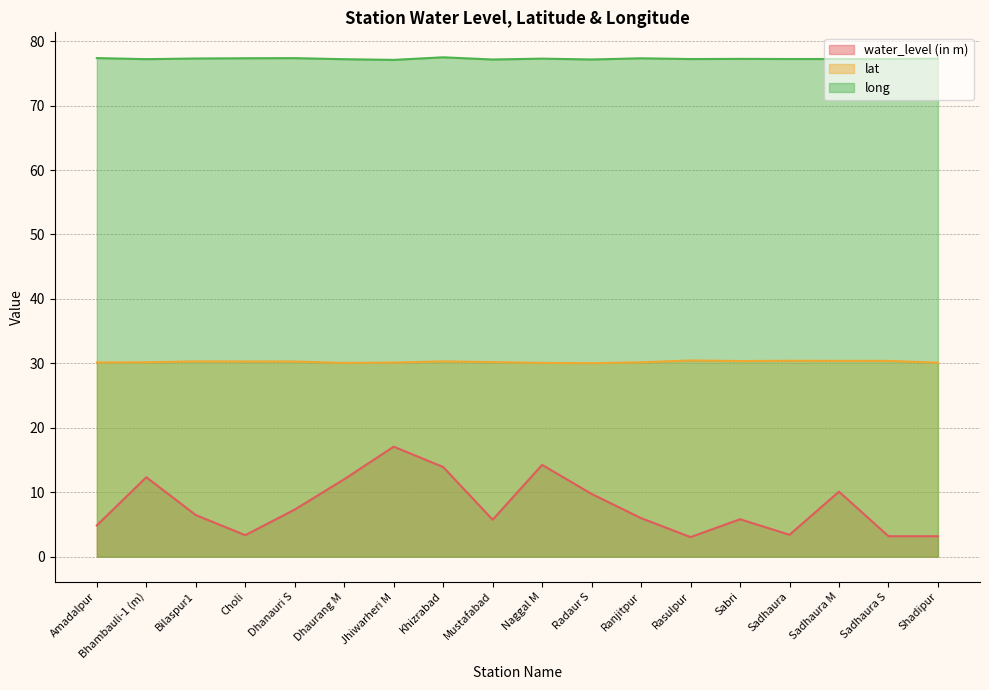

List the series in order of their overall mean, lowest first.

water_level (in m), lat, long